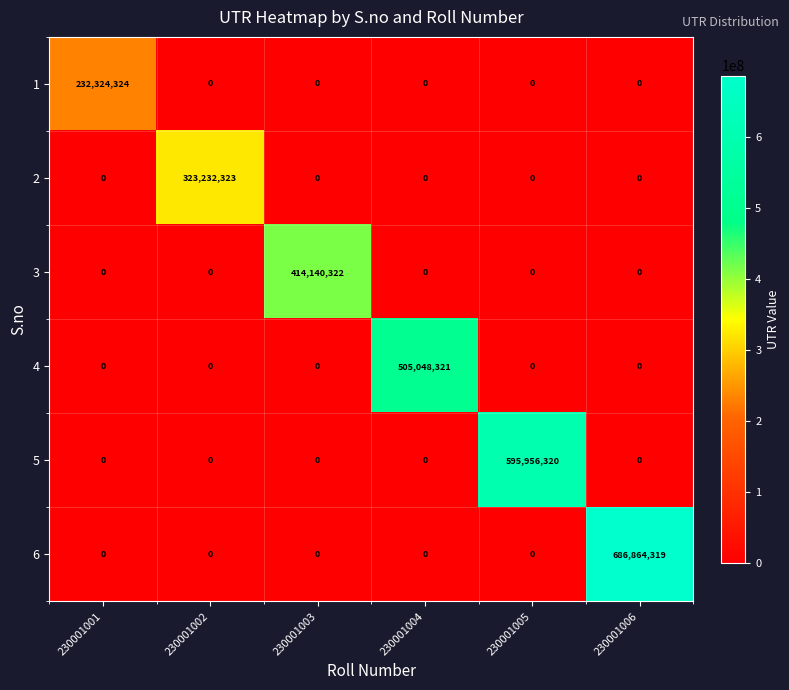

What is the maximum value for 2?

323232323